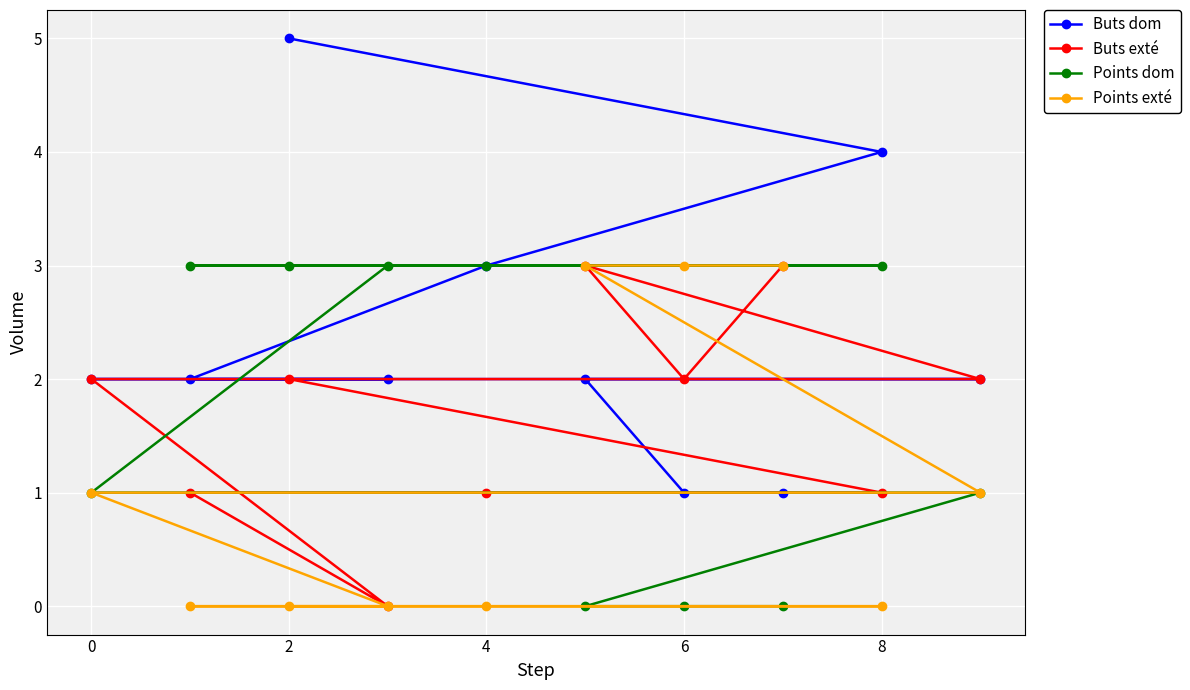

Reading left to right, what are all the values shown in this chart?

Buts dom: 2	2	5	2	3	2	1	1	4	2
Buts exté: 2	1	2	0	1	3	2	3	1	2
Points dom: 1	3	3	3	3	0	0	0	3	1
Points exté: 1	0	0	0	0	3	3	3	0	1